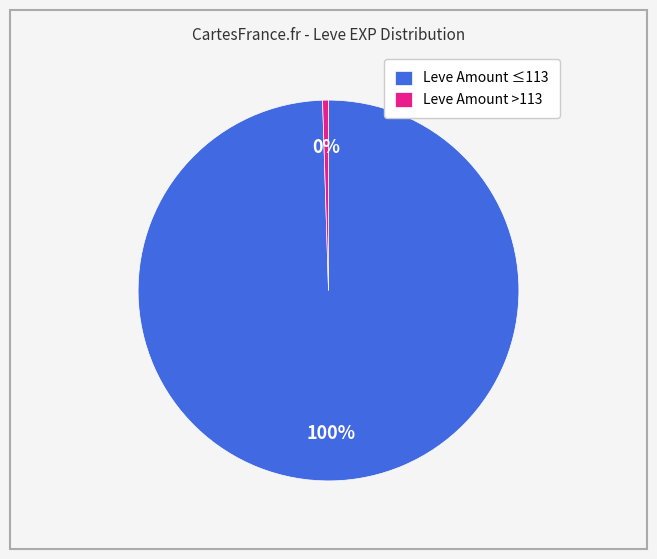

Is there any slice that represents more than half of the pie?

Yes